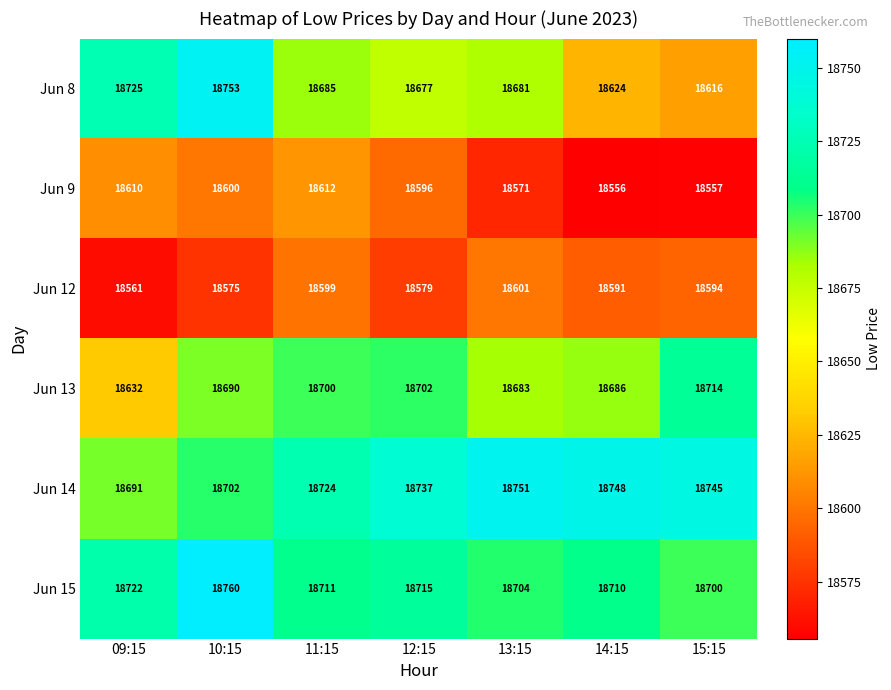

What is the sum of the Jun 9 values at 09:15 and 11:15?

37222